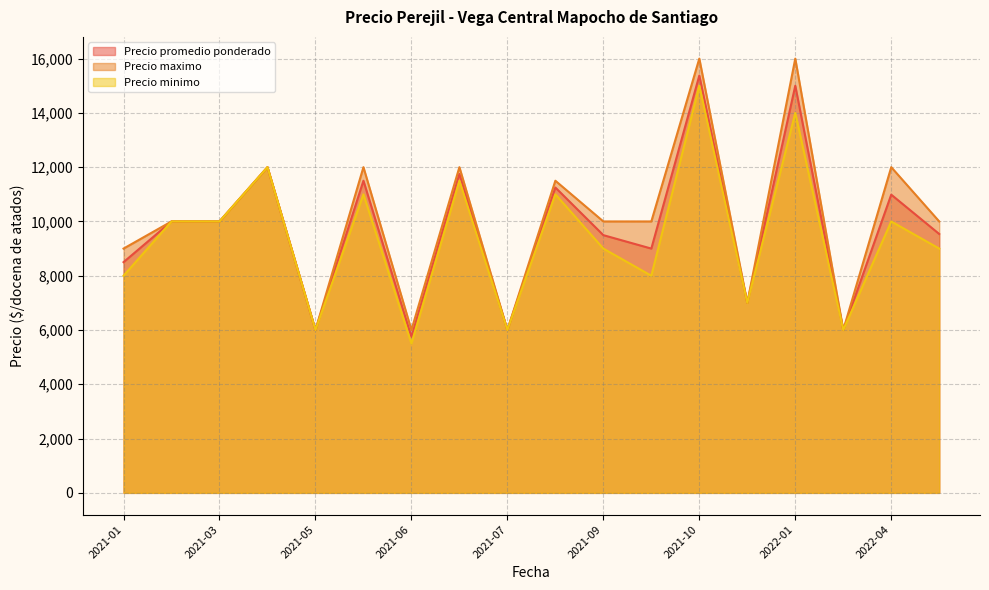

What are all the series names shown in the legend?

Precio promedio ponderado, Precio maximo, Precio minimo